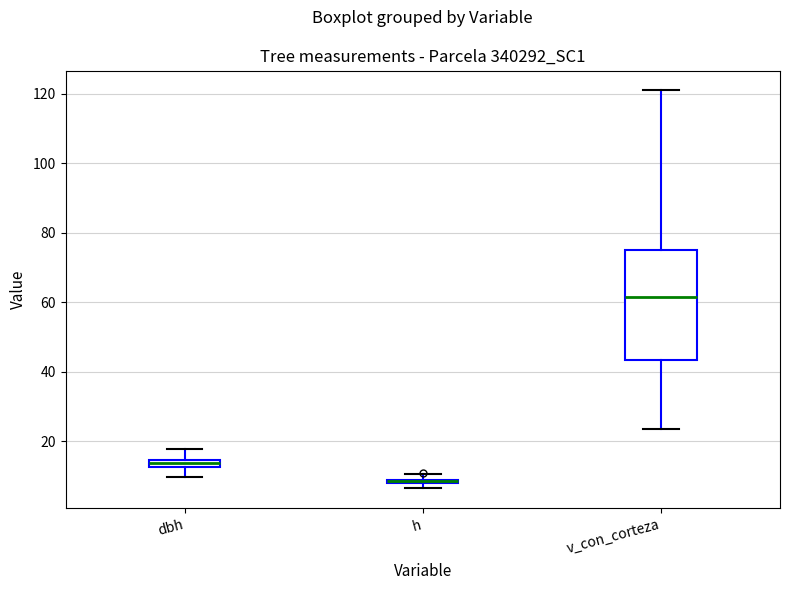

Comparing the boxes themselves (not the whiskers), which one is the tallest?

v_con_corteza